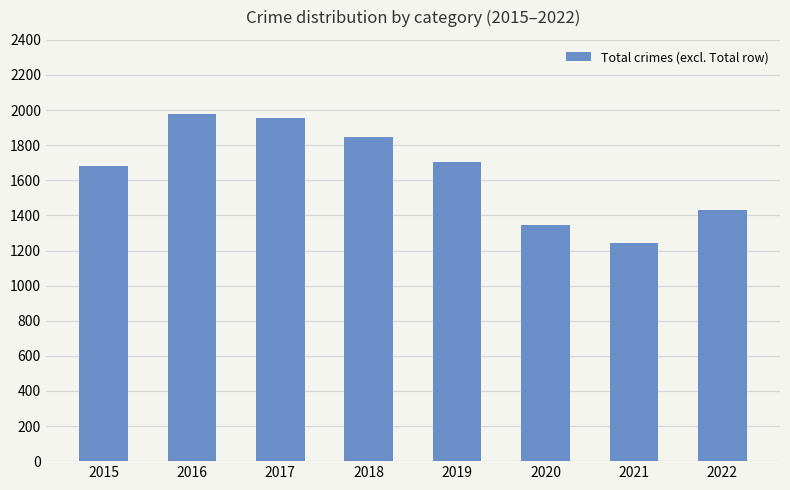

True or false: the data shows 1957 at 2017.

True